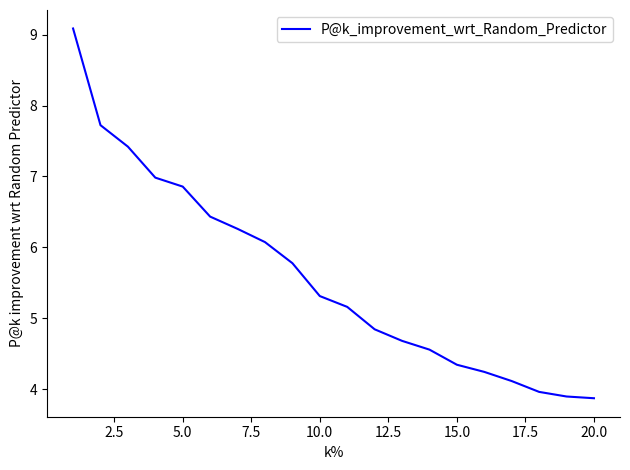

What is the maximum value shown in the chart?

9.1